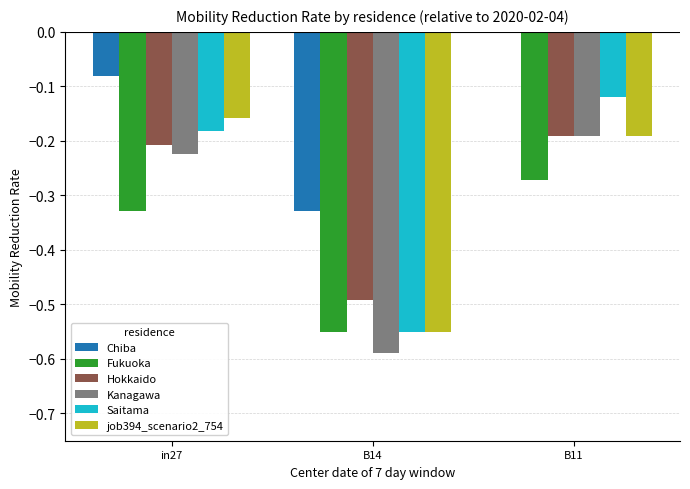

What is the sum of all job394_scenario2_754 values?

-0.9